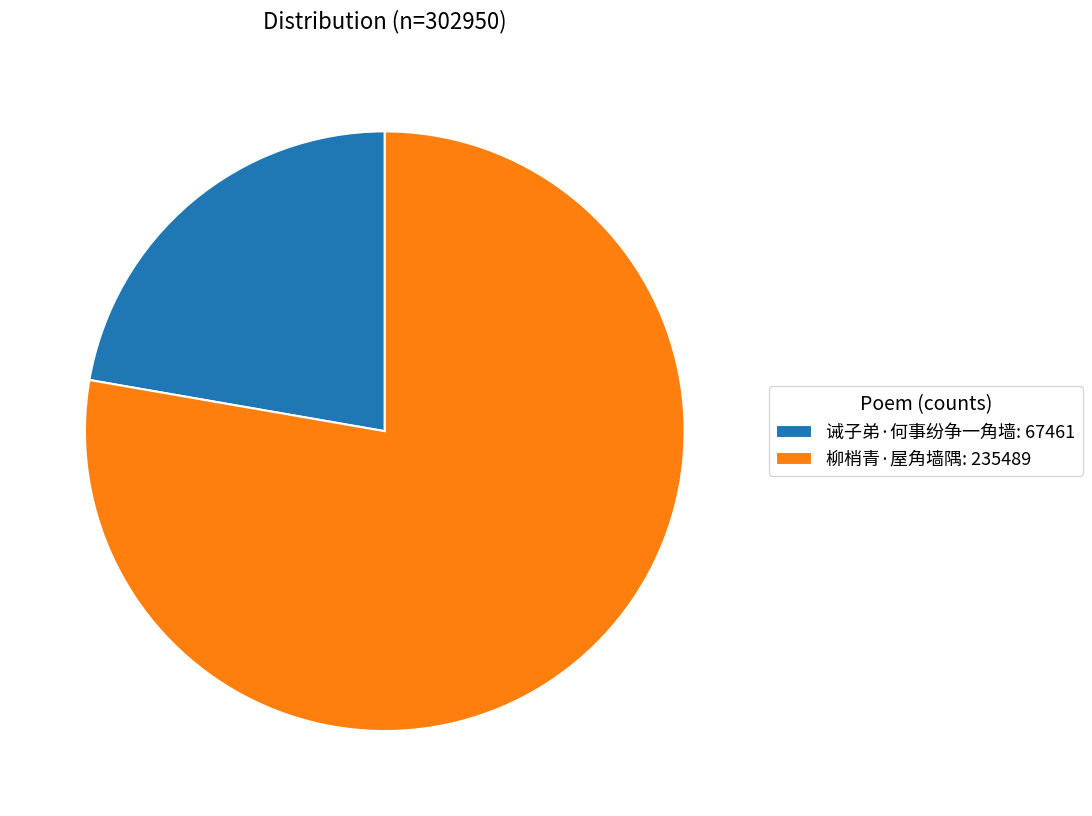

How many segments does this pie chart have?

2